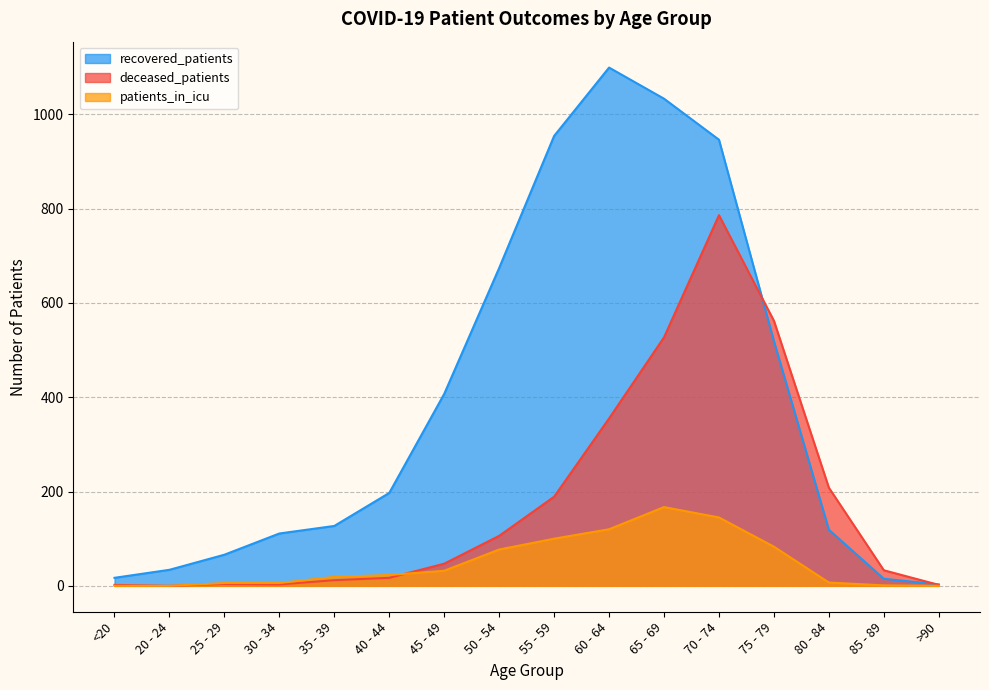

At which category does the chart reach its minimum across all series?

20 - 24